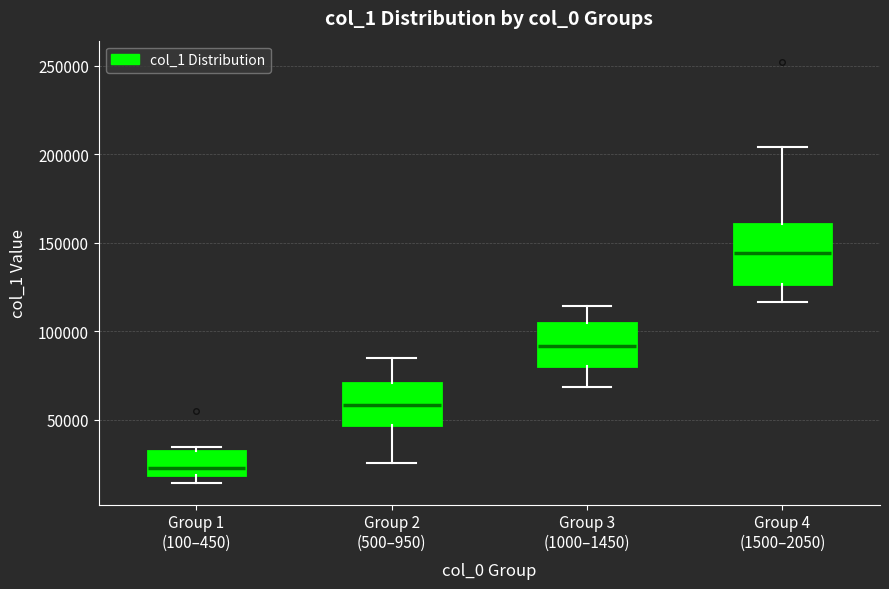

Reading left to right, read every box against the y-axis: the position of its median line, the range the box covers, and the ends of its whiskers. The values are not printed on the chart, so give them approximately, as read against the axis.

Group 1 (100–450): median 25000, box 20000 to 30000, whiskers 15000 to 35000
Group 2 (500–950): median 60000, box 45000 to 70000, whiskers 25000 to 85000
Group 3 (1000–1450): median 90000, box 80000 to 105000, whiskers 70000 to 115000
Group 4 (1500–2050): median 145000, box 125000 to 160000, whiskers 115000 to 205000